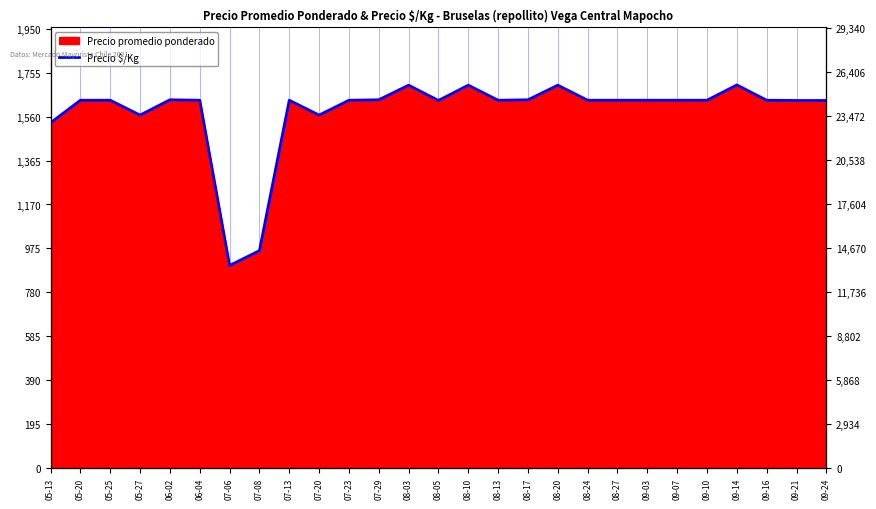

Reading right to left, list all the values displayed in this chart.

09-24=24484.8	09-21=24484.8	09-16=24499.8	09-14=25520.0	09-10=24499.8	09-07=24499.8	09-03=24499.8	08-27=24499.8	08-24=24499.8	08-20=25505.0	08-17=24529.8	08-13=24499.8	08-10=25505.0	08-05=24484.8	08-03=25505.0	07-29=24529.8	07-23=24499.8	07-20=23509.6	07-13=24499.8	07-08=14477.8	07-06=13487.6	06-04=24499.8	06-02=24529.8	05-27=23509.6	05-25=24499.8	05-20=24499.8	05-13=22999.5